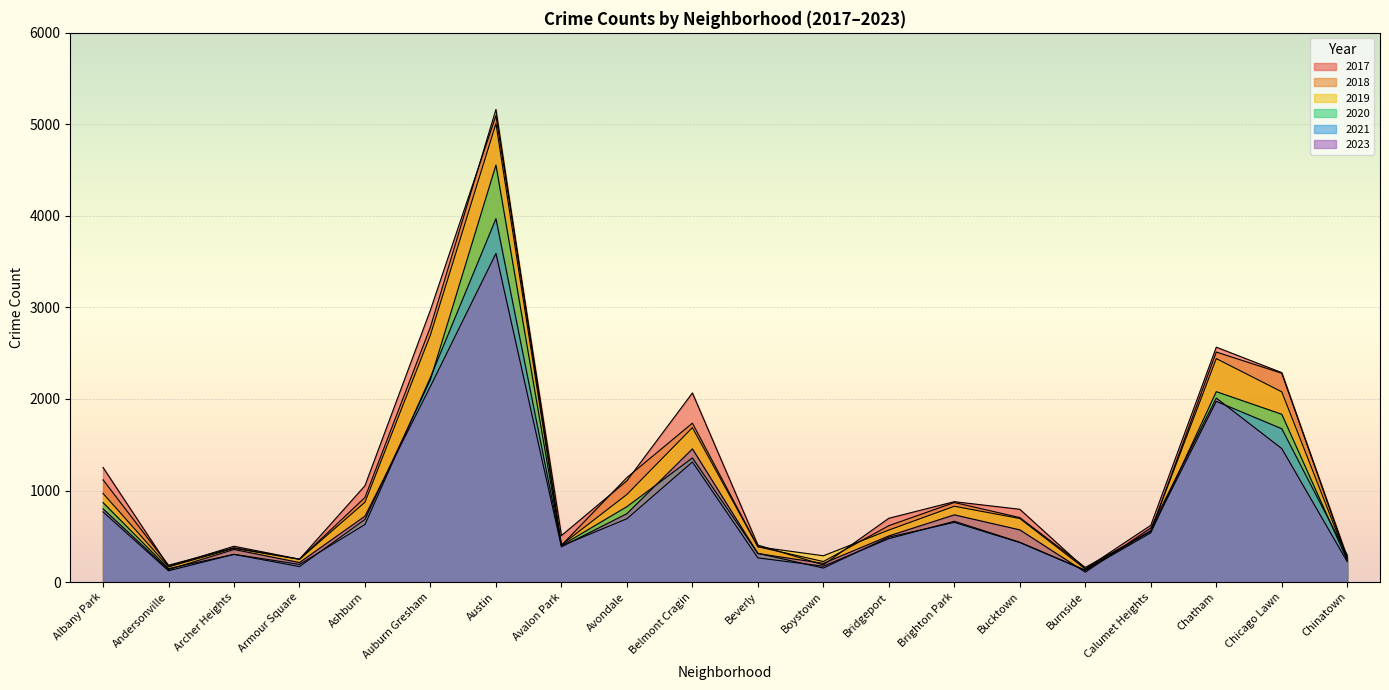

Reading left to right, transcribe all the data shown in this chart.

2017: 1252	171	391	250	1053	2973	5096	508	1107	2066	404	188	697	878	795	145	620	2566	2288	253
2019: 968	166	368	249	872	2700	5008	405	957	1687	385	287	568	828	694	142	561	2441	2078	253
2021: 767	123	303	193	629	2237	3970	395	692	1312	264	173	474	664	435	130	559	1974	1675	293
2023: 800	136	356	213	720	2139	3590	385	747	1455	311	204	504	734	570	108	591	2010	1458	222
2018: 1117	184	374	248	924	2787	5163	401	1142	1736	386	224	616	869	704	160	554	2513	2281	273
2020: 868	147	302	169	684	2212	4556	399	824	1356	314	153	491	652	431	126	538	2080	1833	238